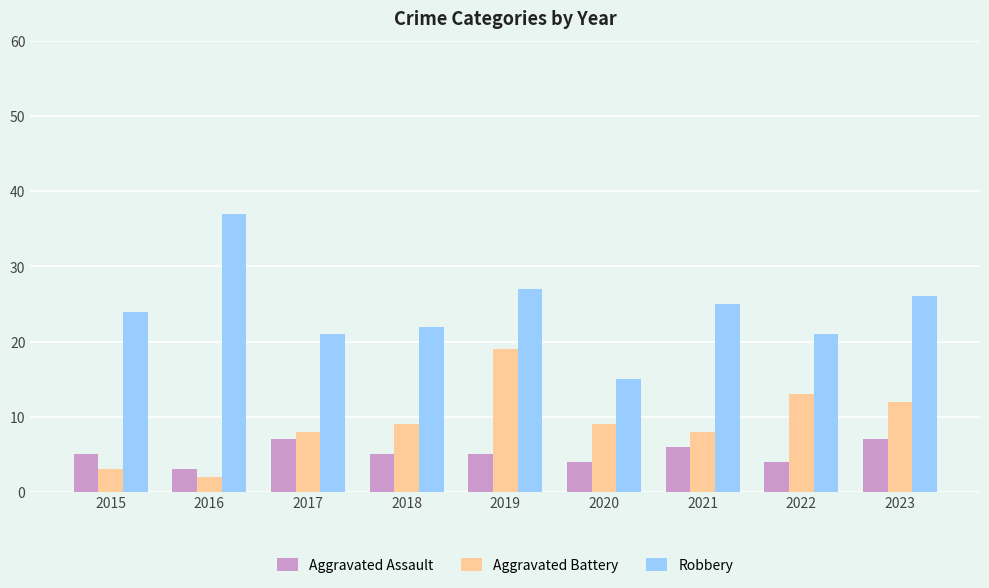

What is the approximate value of Aggravated Assault at 2021?

6